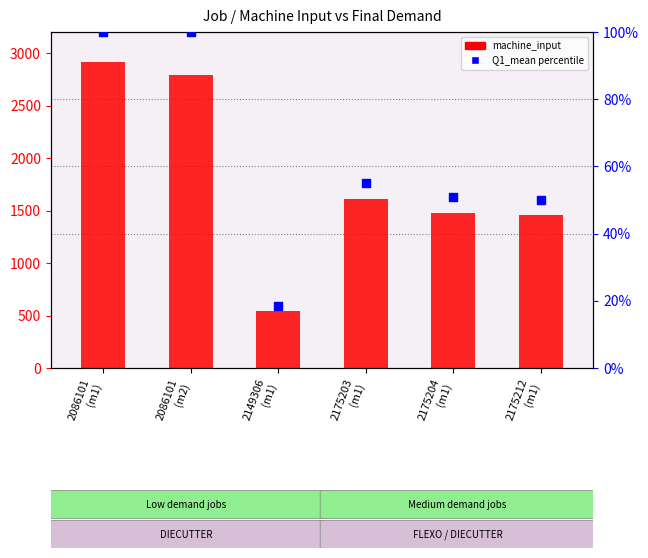

Which series reaches the maximum Y coordinate?

machine_input